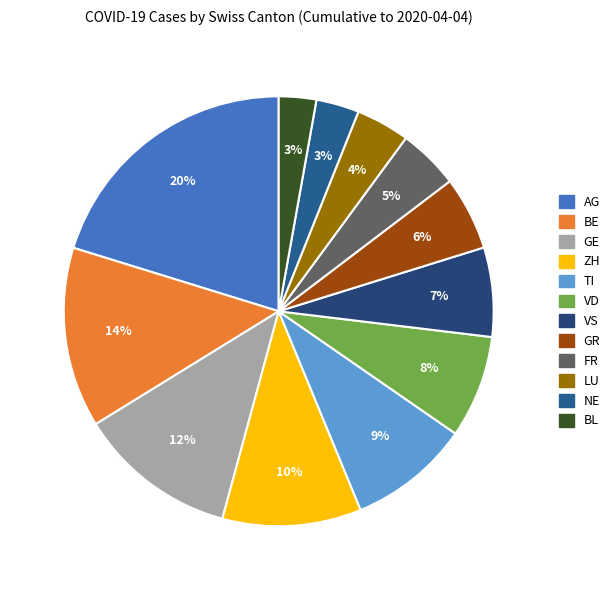

Which category has the smallest portion of the pie?

BL